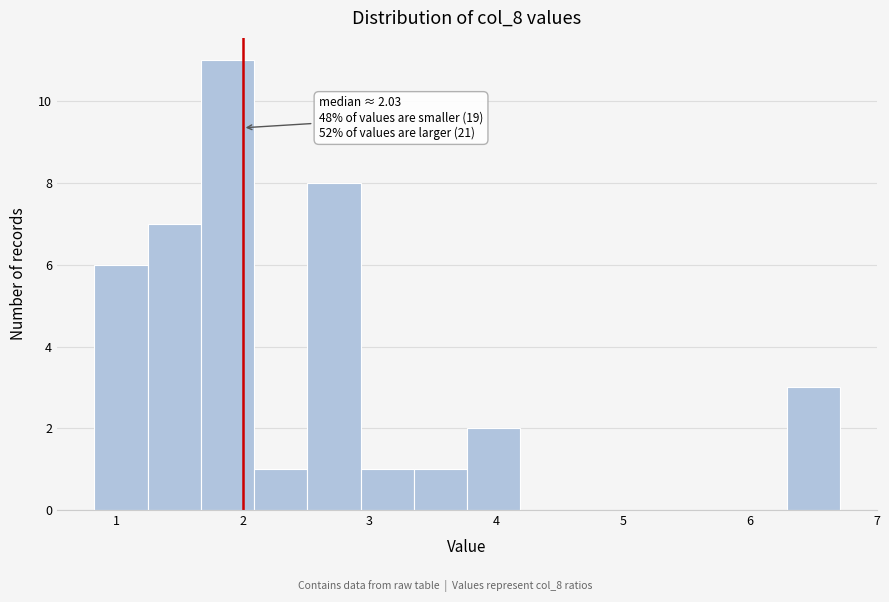

Over which range of the x-axis is the bar tallest?

1.7 to 2.1